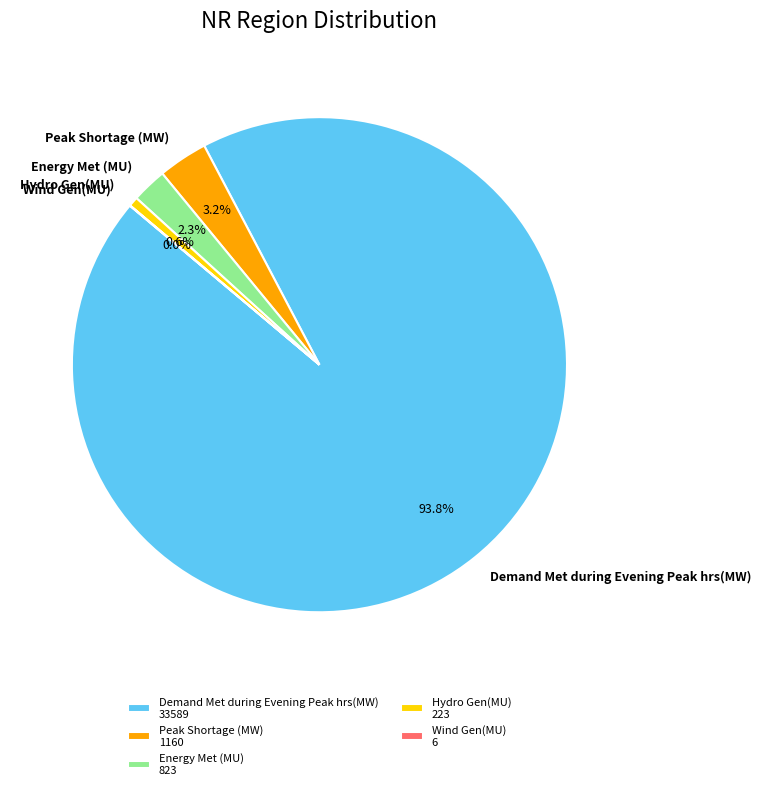

What portion of the pie excludes Energy Met (MU)?

97.7%